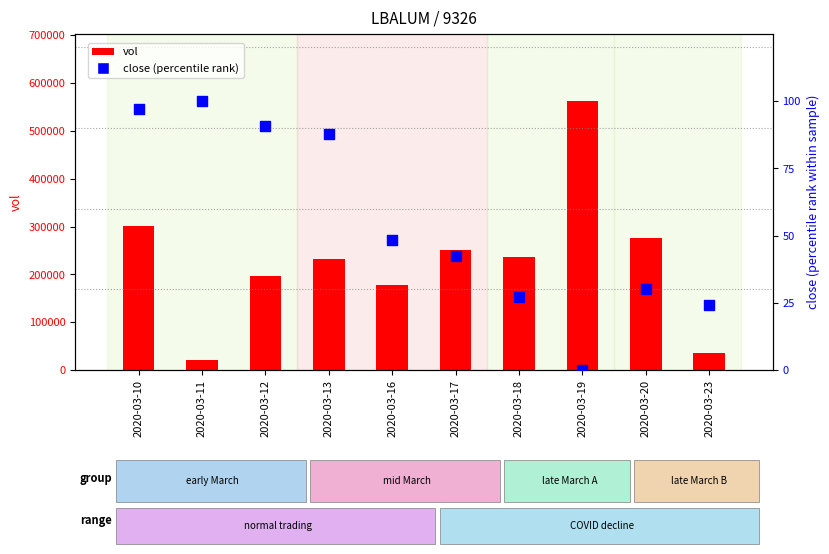

At how many categories does at least one series exceed 533628?

1